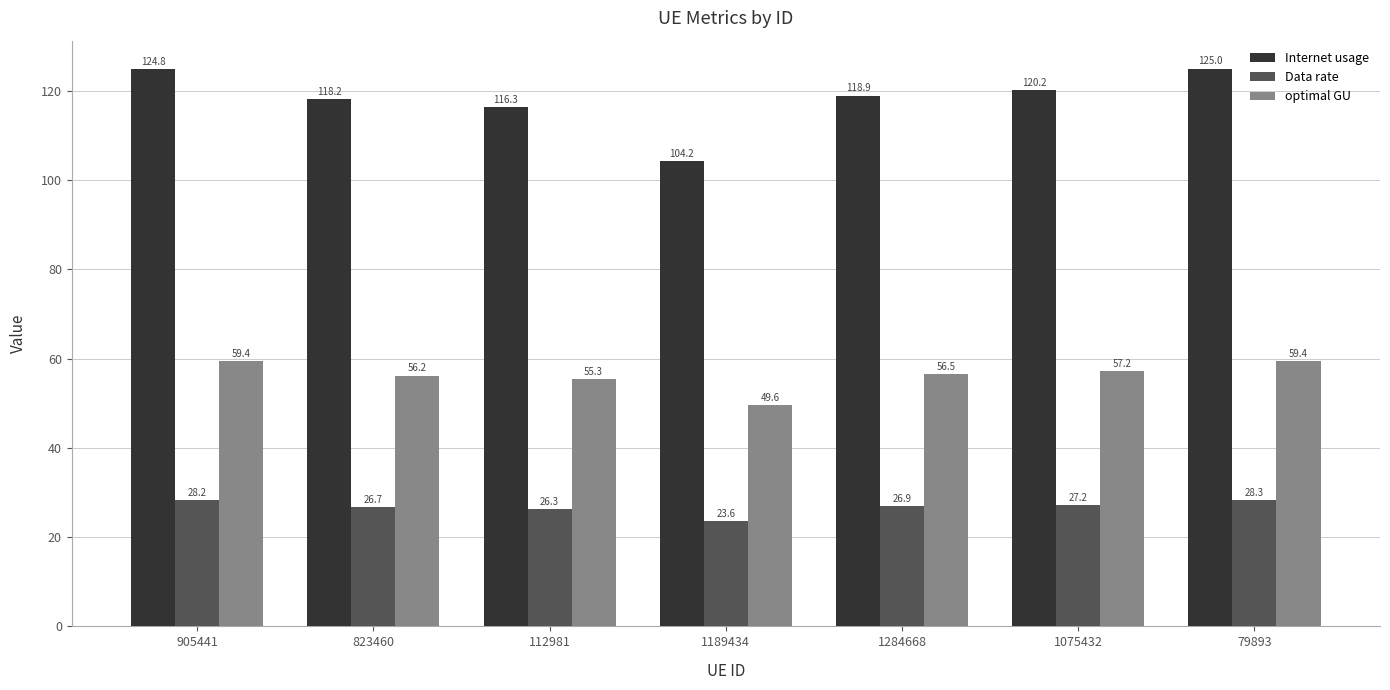

Reading left to right, list all the values displayed in this chart.

Internet usage: 124.8	118.2	116.3	104.2	118.9	120.2	125.0
Data rate: 28.2	26.7	26.3	23.6	26.9	27.2	28.3
optimal GU: 59.4	56.2	55.3	49.6	56.5	57.2	59.4